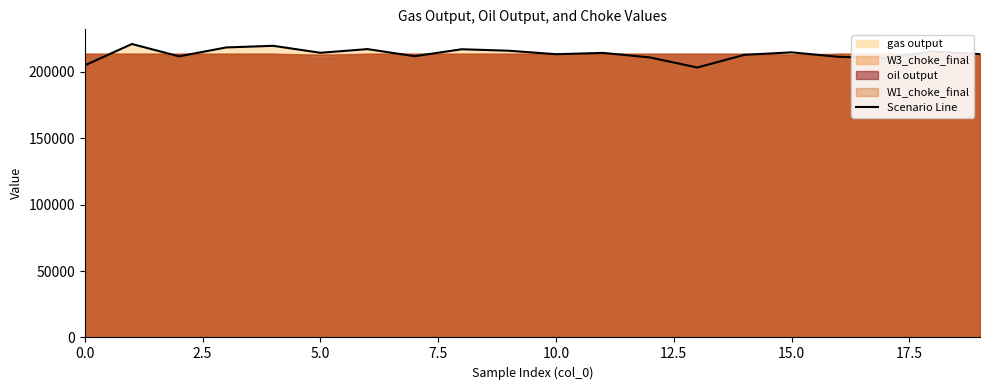

What is the maximum value for Scenario Line?

220854.2